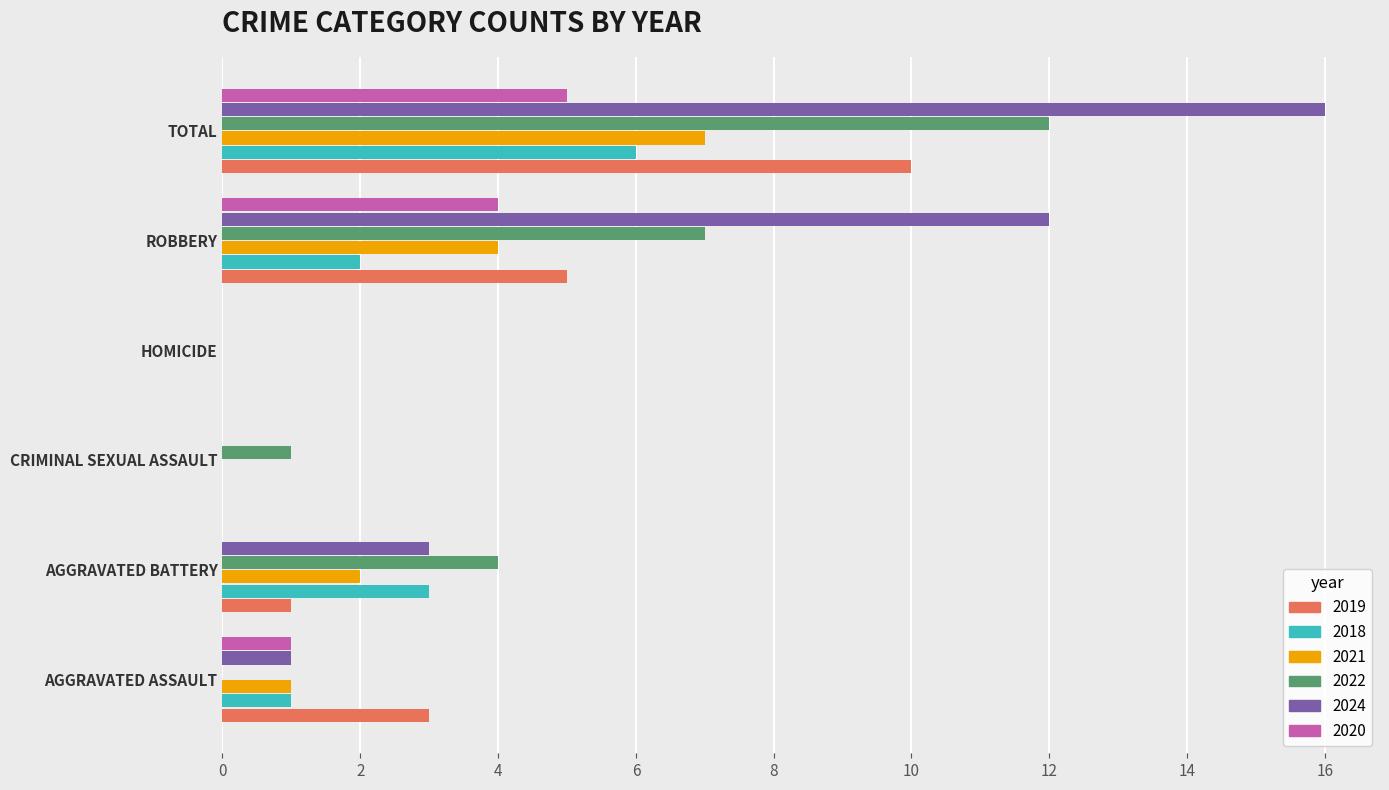

Which category has the highest value in the 2024 series?

TOTAL